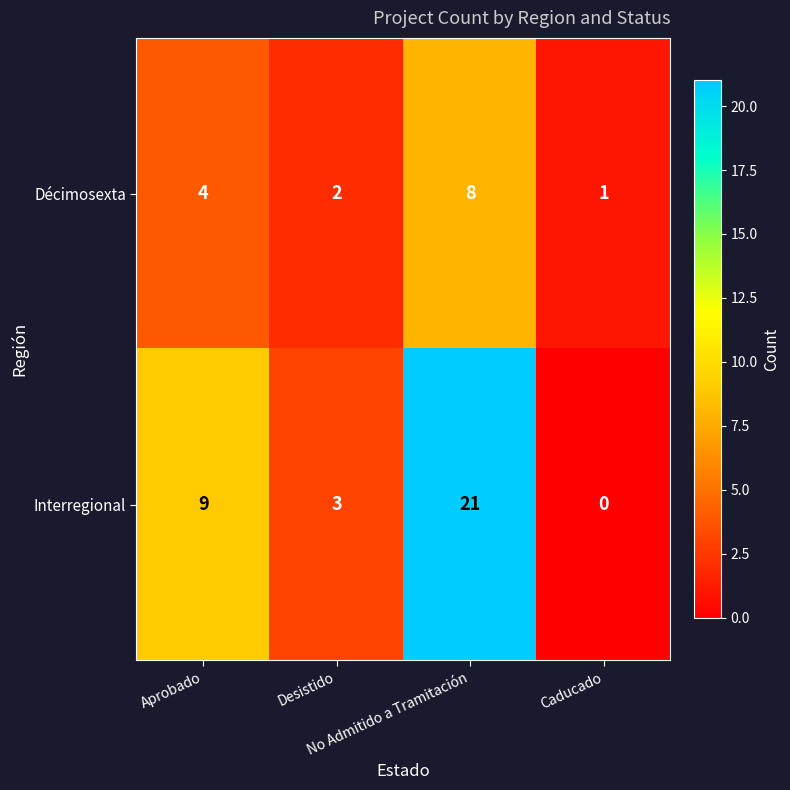

Count the Décimosexta values in the range 2 to 8.

3